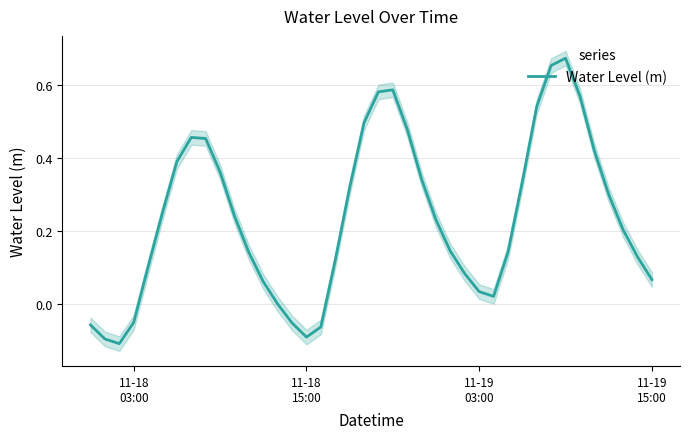

How many positive values are there?

33